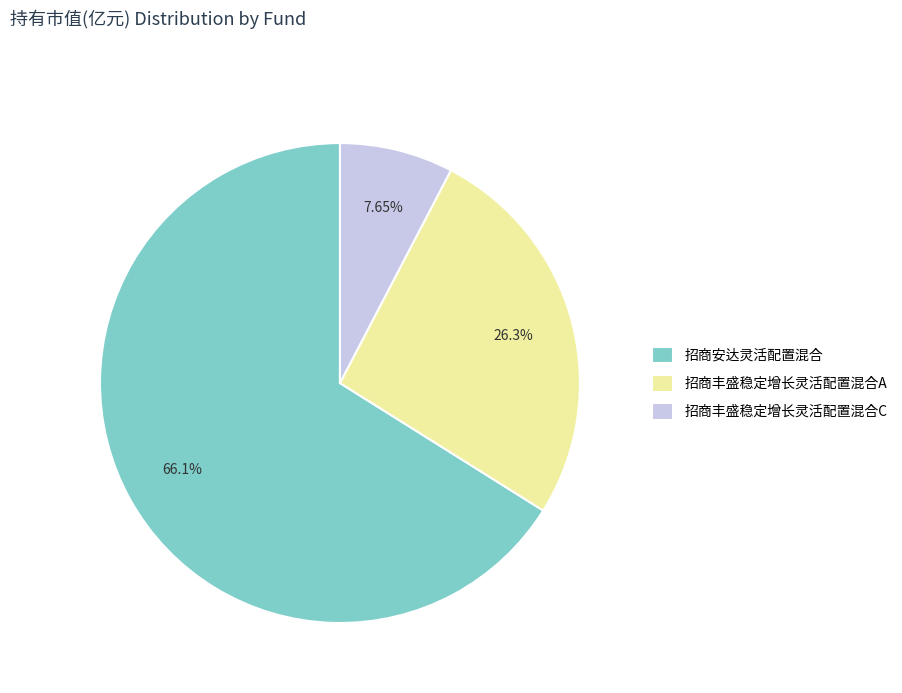

Is it true that 招商安达灵活配置混合 is 52% of the pie?

False